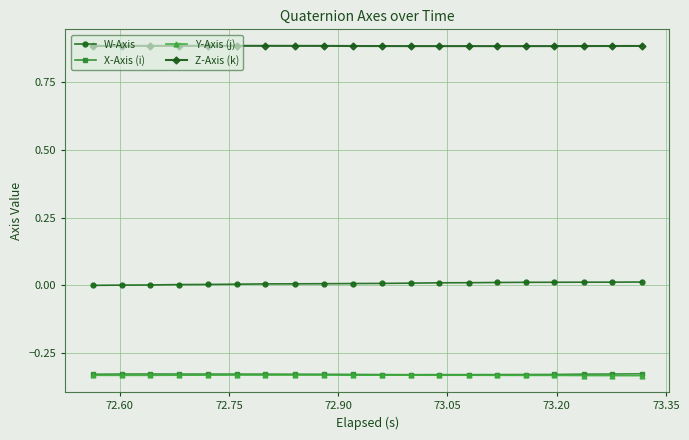

True or false: Y-Axis (j) has more than 0 interior local peaks.

True